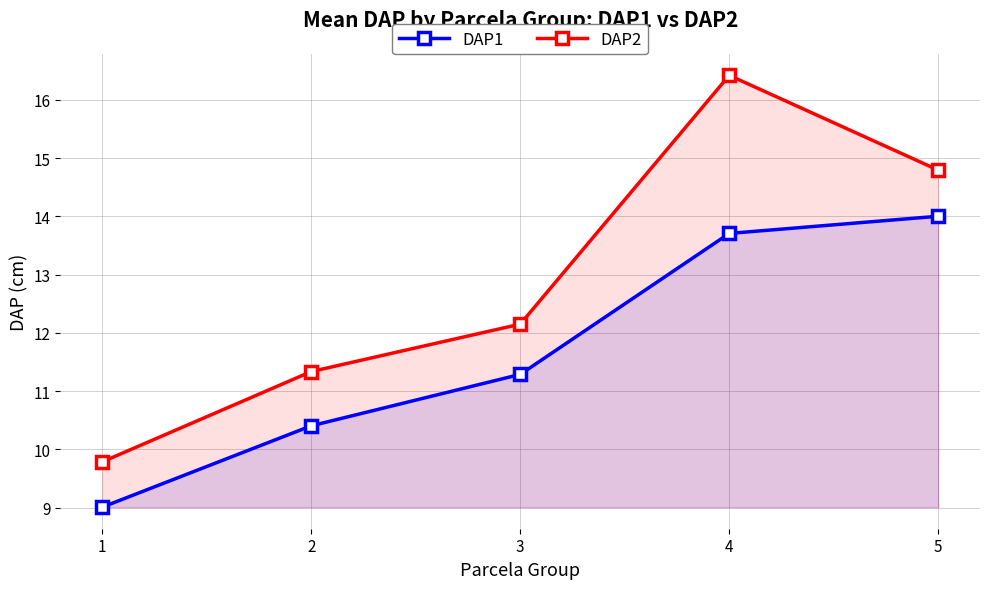

What is the spread (max minus min) of values at 2?

0.9